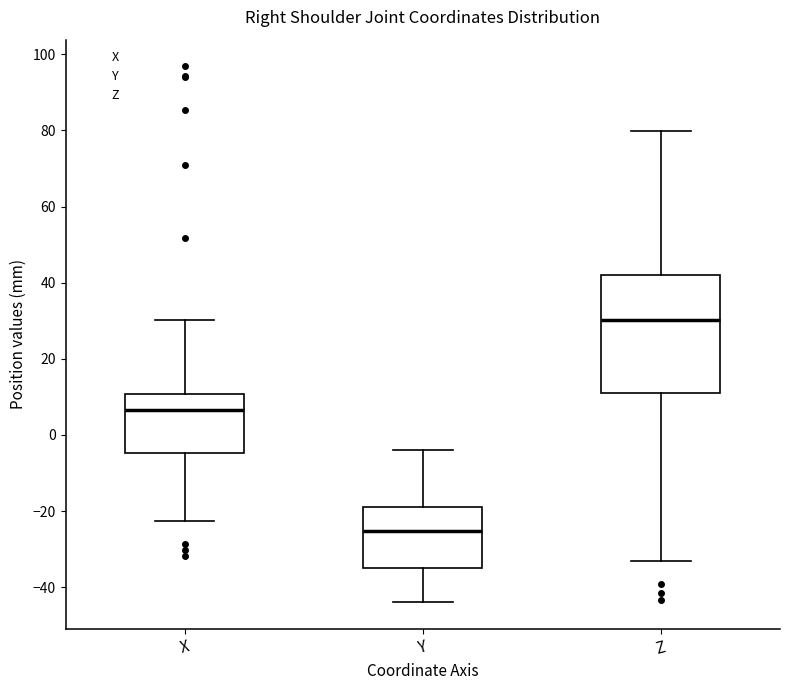

Where does the upper whisker of the box for Z end on the y-axis? The values are not printed on the chart, so give them approximately, as read against the axis.

80